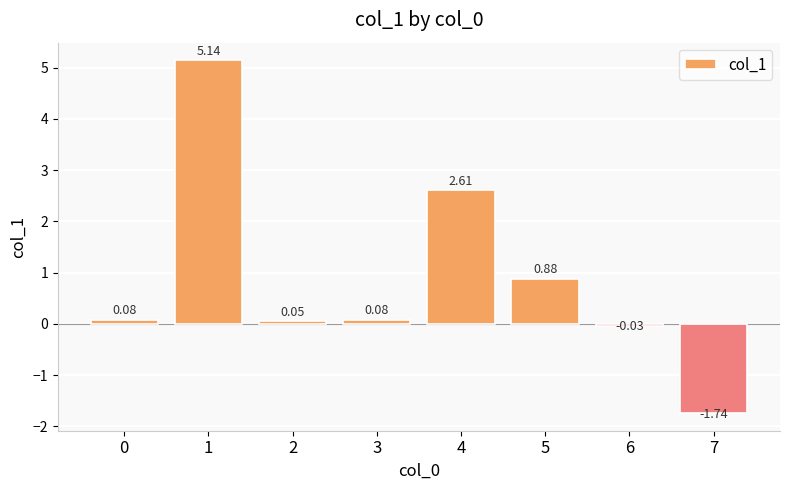

What is the difference between the maximum and minimum values?

6.9